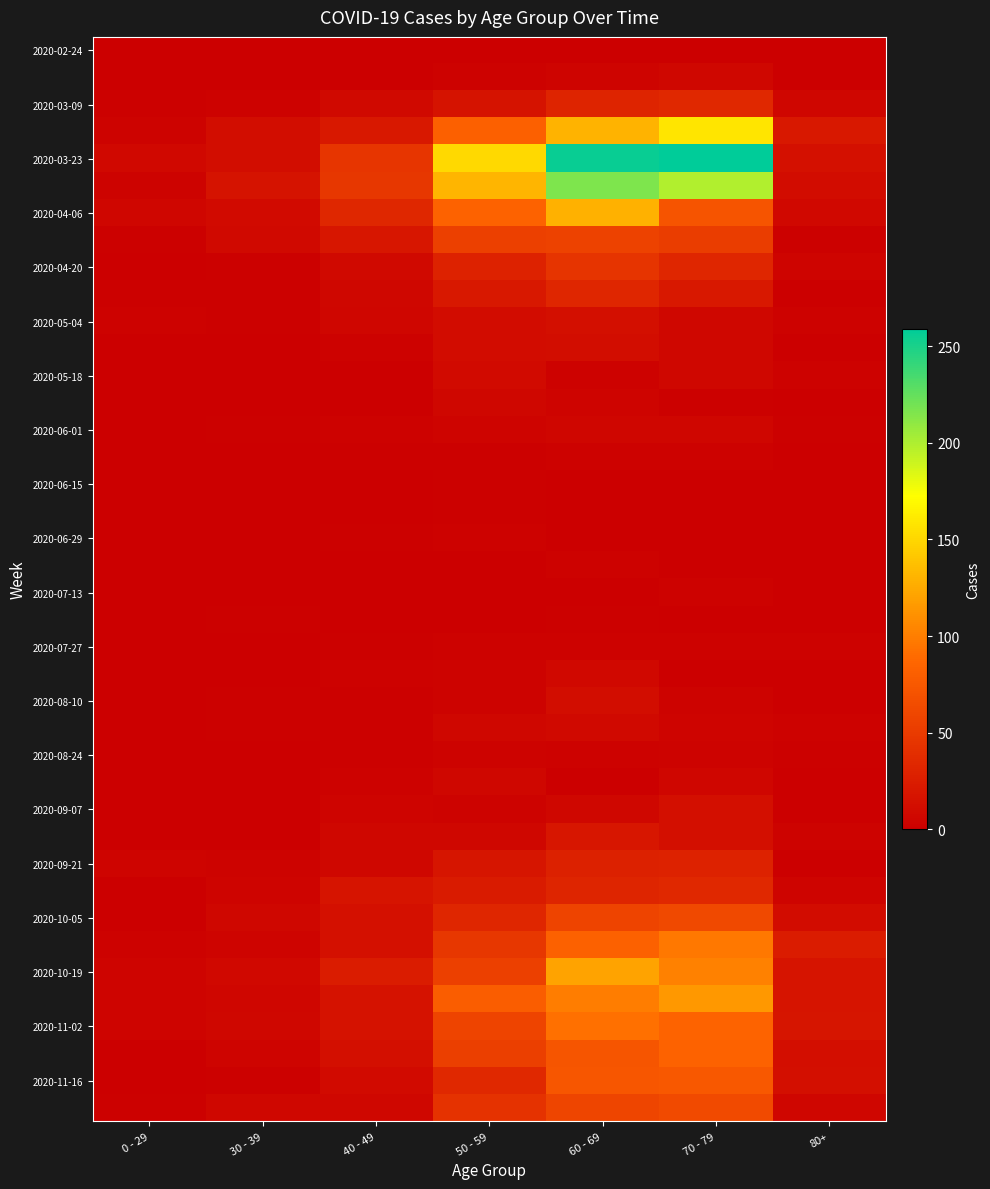

Count the number of categories in the chart.

7